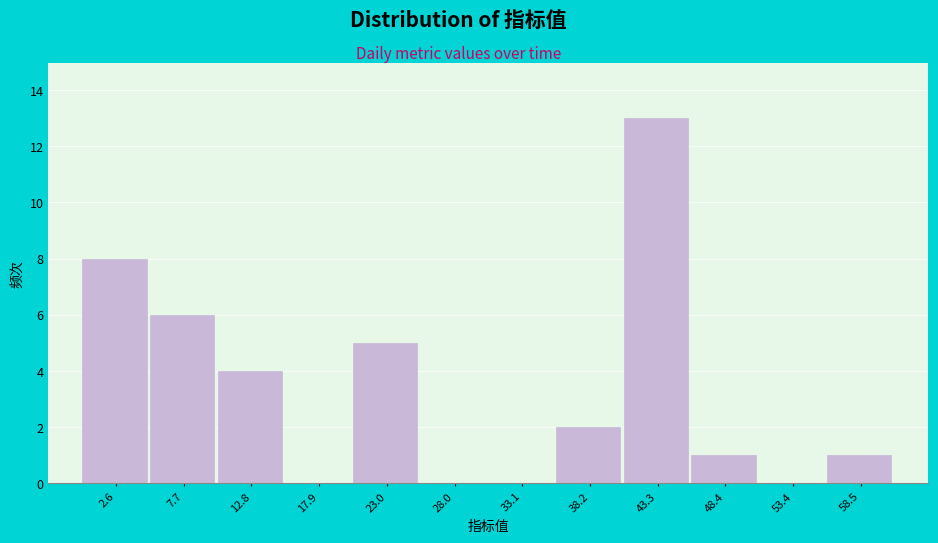

Reading left to right, transcribe this chart: for each bar, give the range it covers on the x-axis and its height. Neither the bar edges nor the heights are printed on the chart, so give them approximately, as read against the axes.

0 to 5: 8
5 to 10: 6
10 to 15: 4
15 to 20: 0
20 to 26: 5
26 to 31: 0
31 to 36: 0
36 to 41: 2
41 to 46: 13
46 to 51: 1
51 to 56: 0
56 to 61: 1